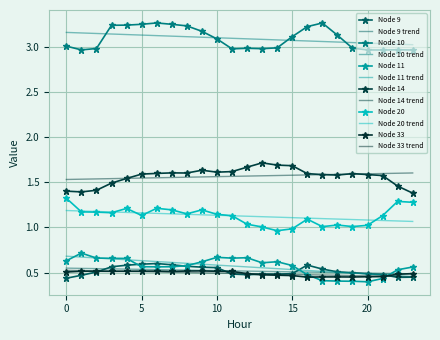

What are all the series names shown in the legend?

Node 9, Node 9 trend, Node 10, Node 10 trend, Node 11, Node 11 trend, Node 14, Node 14 trend, Node 20, Node 20 trend, Node 33, Node 33 trend